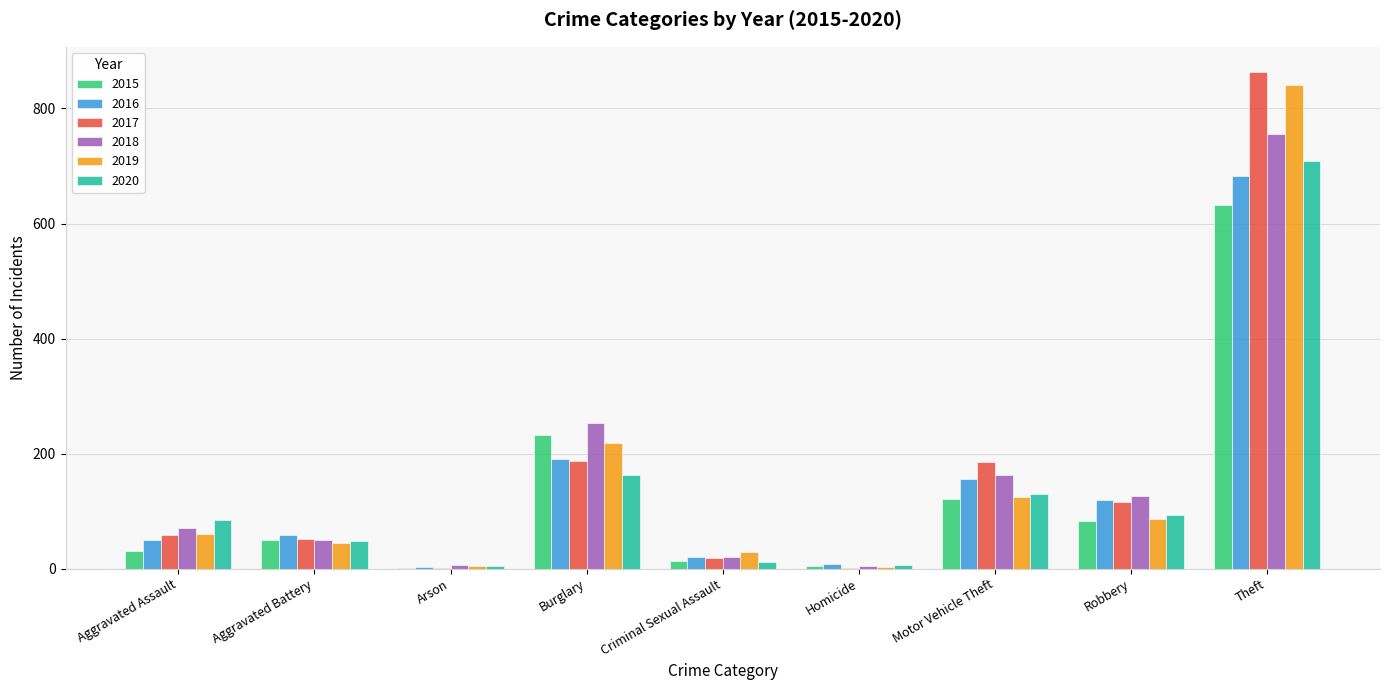

What is the sum of all 2015 values?

1166